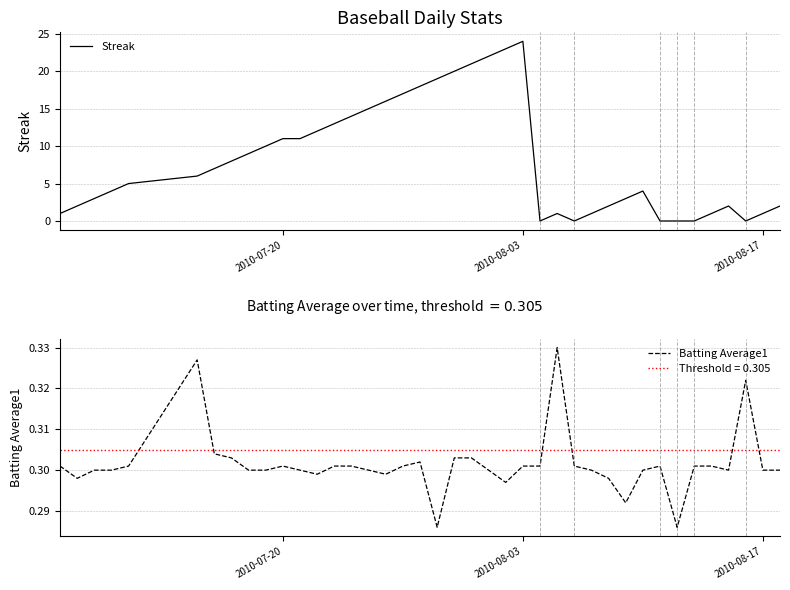

At which label does Streak reach its peak?

2010-08-03